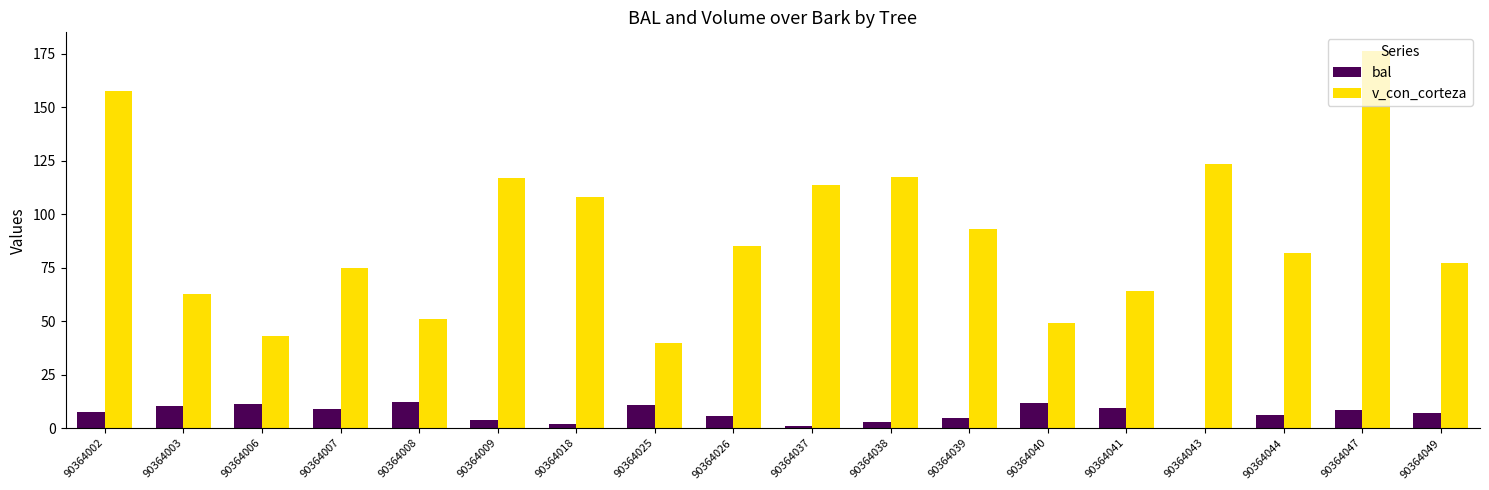

Is it true that bal equals 17.4 at 90364003?

False